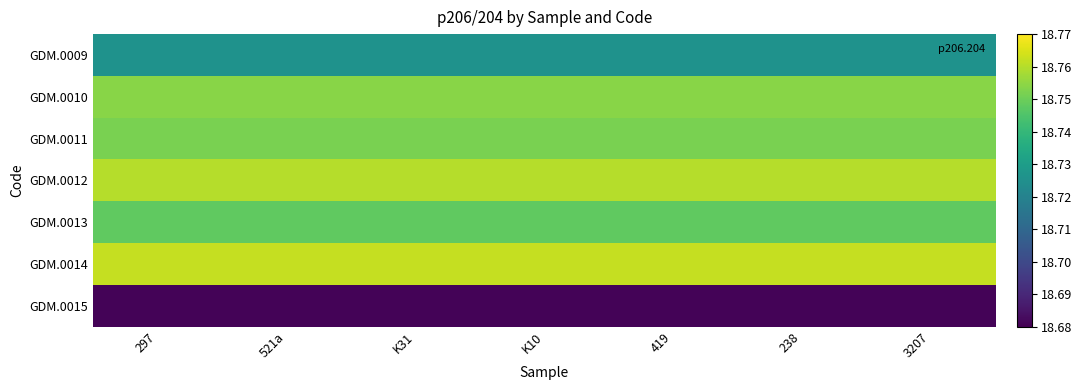

Reading right to left, what are all the values shown in this chart?

GDM.0009: 3207=18.7	238=18.7	419=18.7	K10=18.7	K31=18.7	521a=18.7	297=18.7
GDM.0010: 3207=18.8	238=18.8	419=18.8	K10=18.8	K31=18.8	521a=18.8	297=18.8
GDM.0011: 3207=18.8	238=18.8	419=18.8	K10=18.8	K31=18.8	521a=18.8	297=18.8
GDM.0012: 3207=18.8	238=18.8	419=18.8	K10=18.8	K31=18.8	521a=18.8	297=18.8
GDM.0013: 3207=18.7	238=18.7	419=18.7	K10=18.7	K31=18.7	521a=18.7	297=18.7
GDM.0014: 3207=18.8	238=18.8	419=18.8	K10=18.8	K31=18.8	521a=18.8	297=18.8
GDM.0015: 3207=18.7	238=18.7	419=18.7	K10=18.7	K31=18.7	521a=18.7	297=18.7